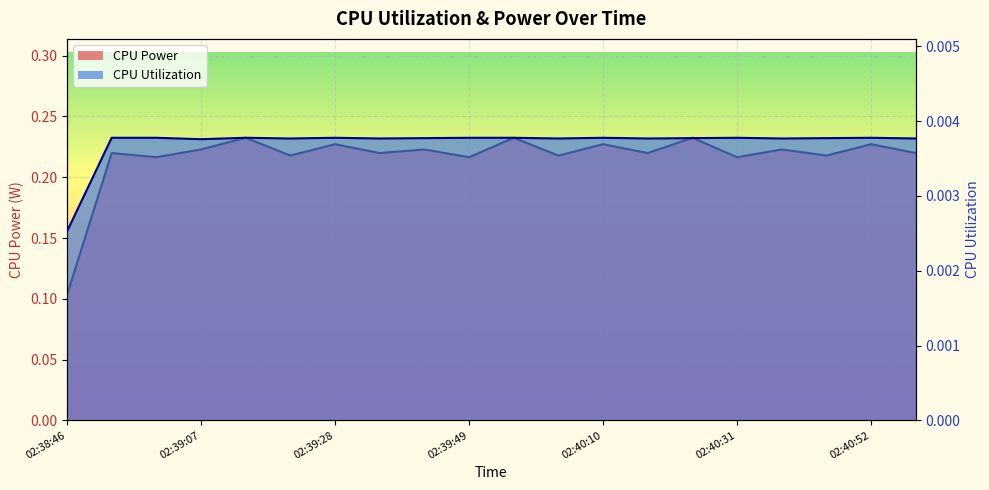

Count the CPU Power (line) values in the range 0 to 1.

20